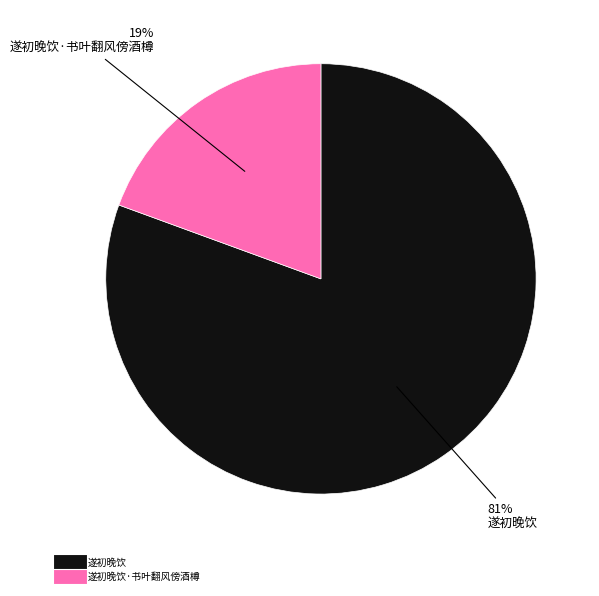

To the nearest percent, what is the average slice percentage?

50%